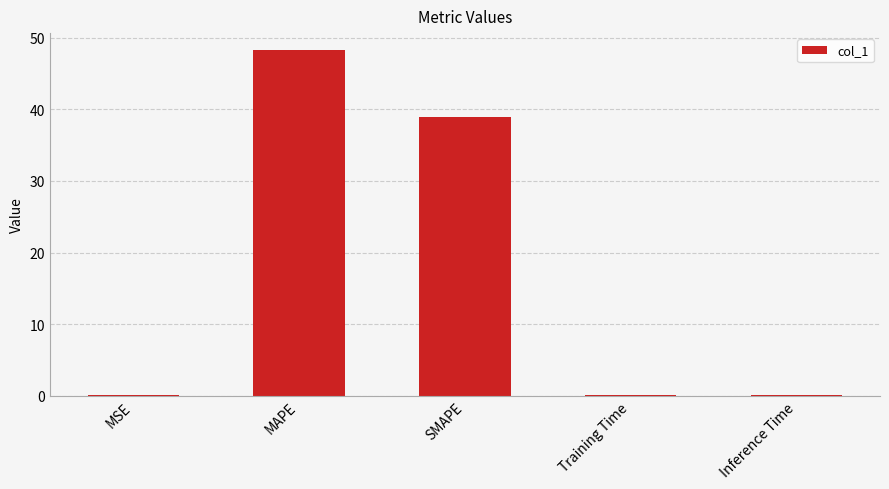

What is the ratio of the value at MAPE to the value at SMAPE?

1.2